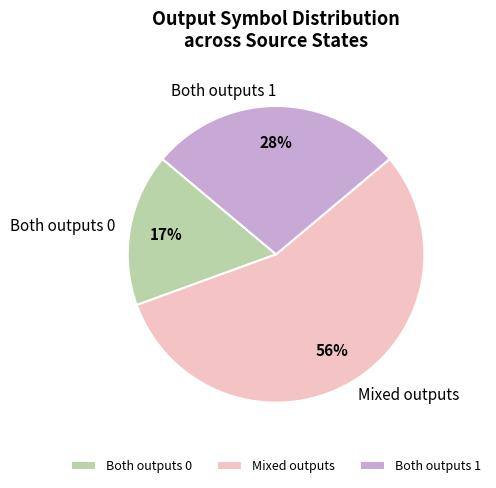

To the nearest percent, what percentage of the pie is Both outputs 1?

28%